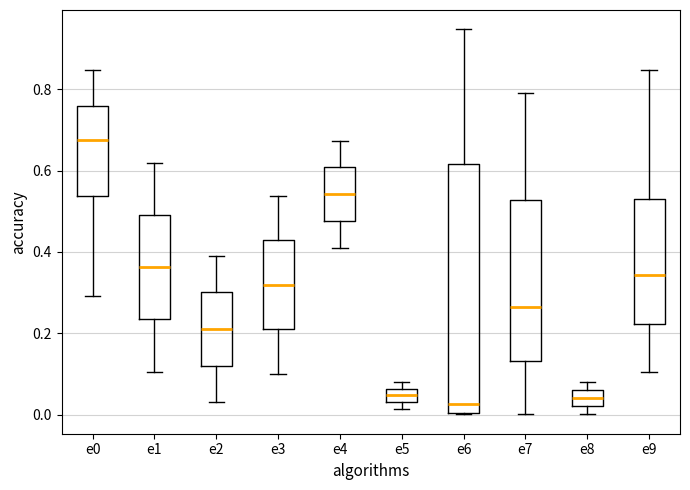

Reading left to right, transcribe this box plot: for each box, give where its median line is, the range the box spans, and where its two whiskers end, as read against the y-axis. The values are not printed on the chart, so give them approximately, as read against the axis.

e0: median 0.68, box 0.54 to 0.76, whiskers 0.30 to 0.84
e1: median 0.36, box 0.24 to 0.50, whiskers 0.10 to 0.62
e2: median 0.22, box 0.12 to 0.30, whiskers 0.02 to 0.40
e3: median 0.32, box 0.20 to 0.42, whiskers 0.10 to 0.54
e4: median 0.54, box 0.48 to 0.60, whiskers 0.40 to 0.68
e5: median 0.04 (inside the box), box 0.04 to 0.06, whiskers 0.02 to 0.08
e6: median 0.02, box 0.00 to 0.62, whiskers 0.00 to 0.94
e7: median 0.26, box 0.14 to 0.52, whiskers 0.00 to 0.80
e8: median 0.04, box 0.02 to 0.06, whiskers 0.00 to 0.08
e9: median 0.34, box 0.22 to 0.54, whiskers 0.10 to 0.84